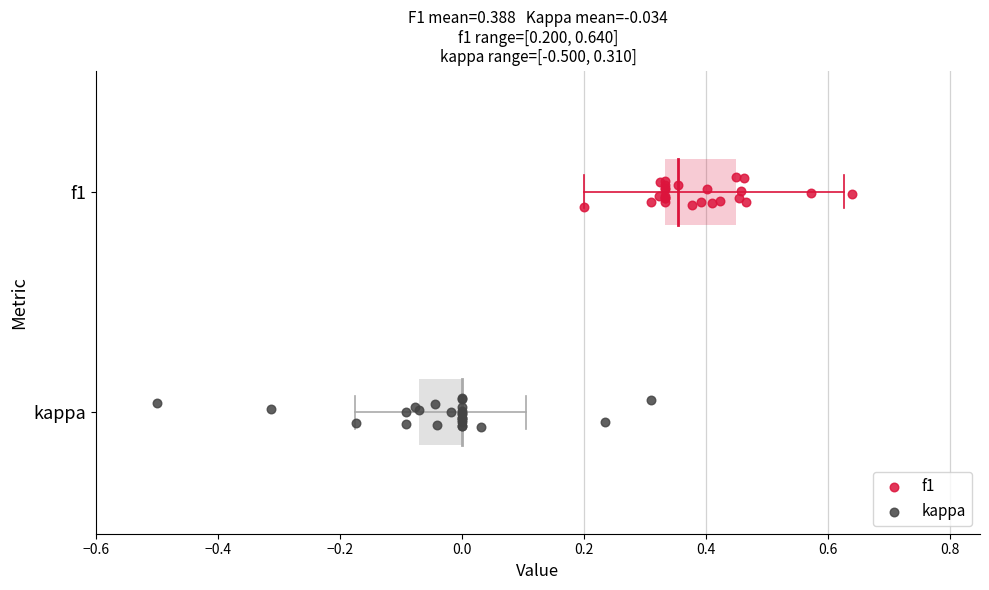

Which series contains the lowest Y value?

kappa